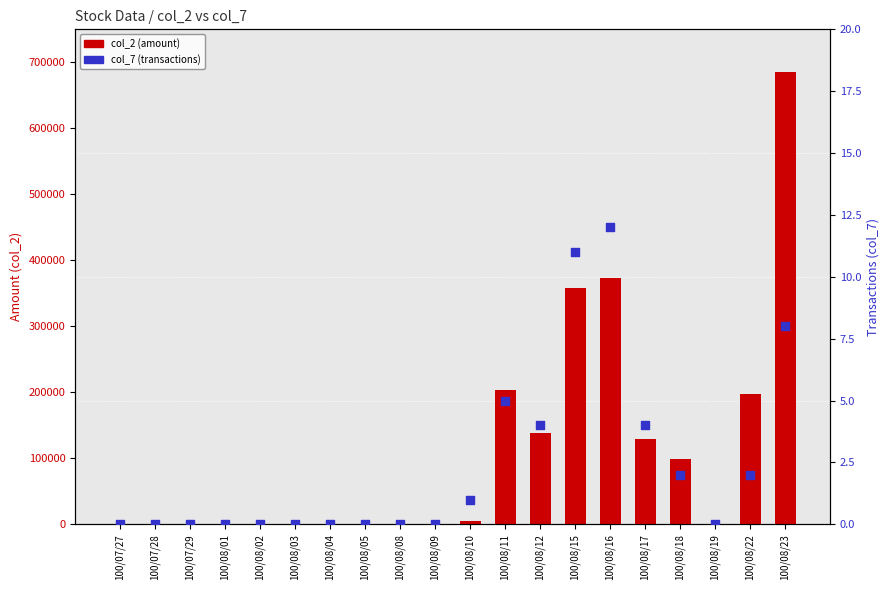

What are all the series names shown in the legend?

col_2 (amount), col_7 (transactions)